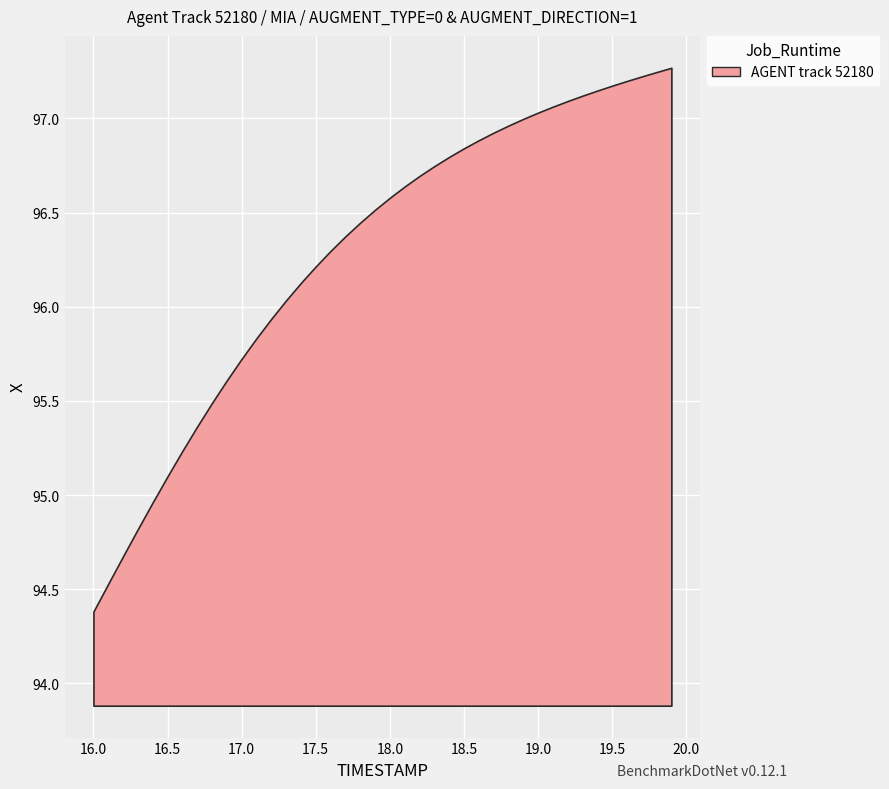

Is it true that the value at 17.0 is 137.6?

False